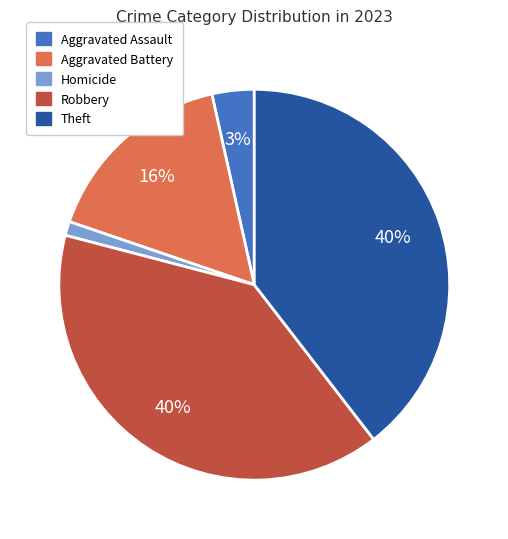

To the nearest percent, what portion does Robbery represent?

40%